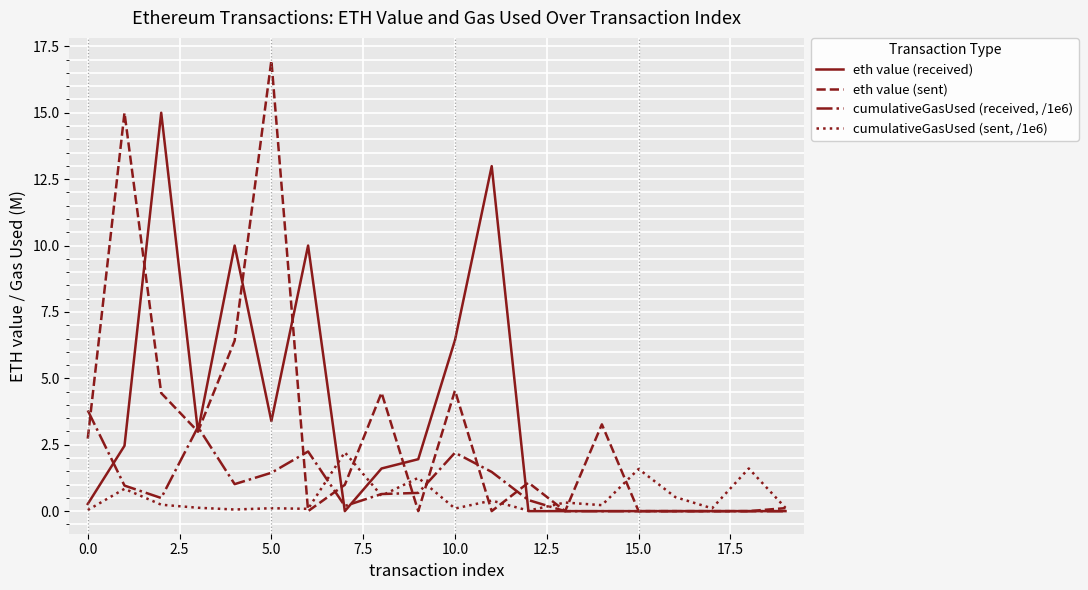

Which series has the widest spread of values?

eth value (sent)